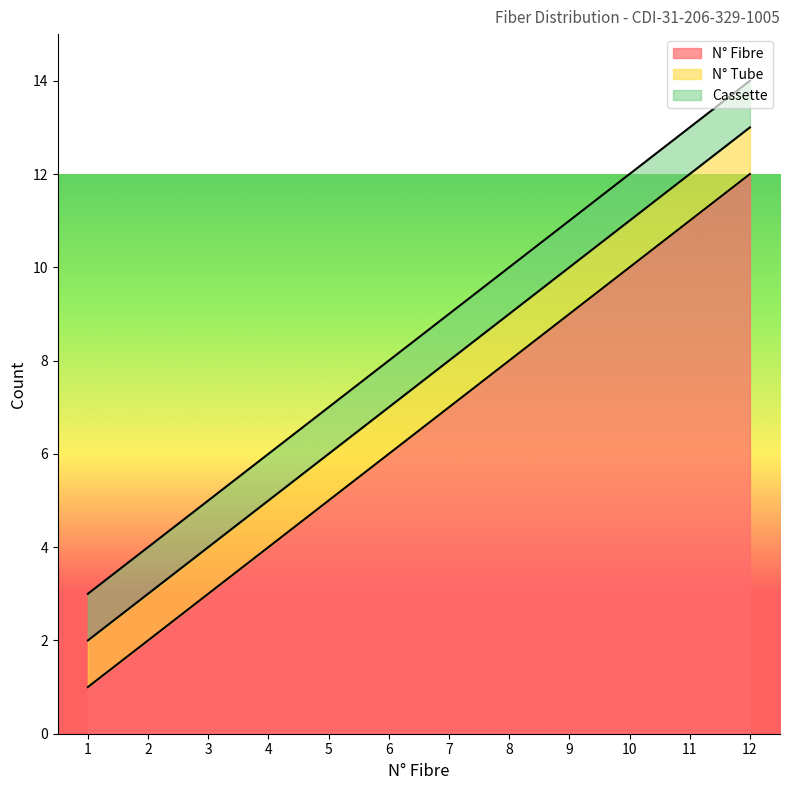

True or false: N° Fibre and N° Tube intersect in this chart.

False